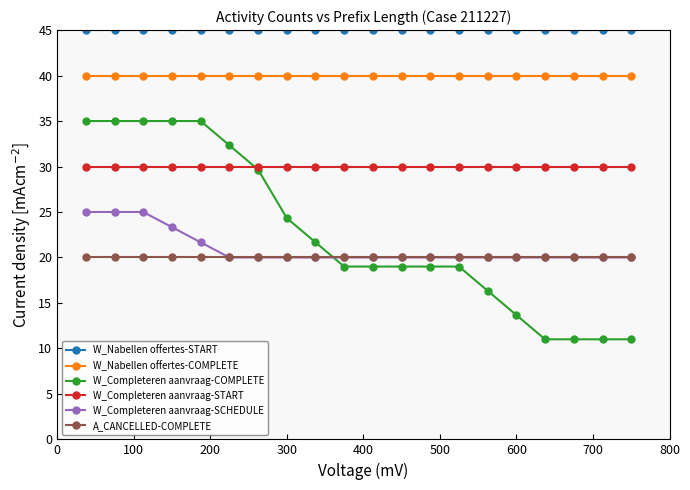

Which series has the widest spread of values?

W_Completeren aanvraag-COMPLETE